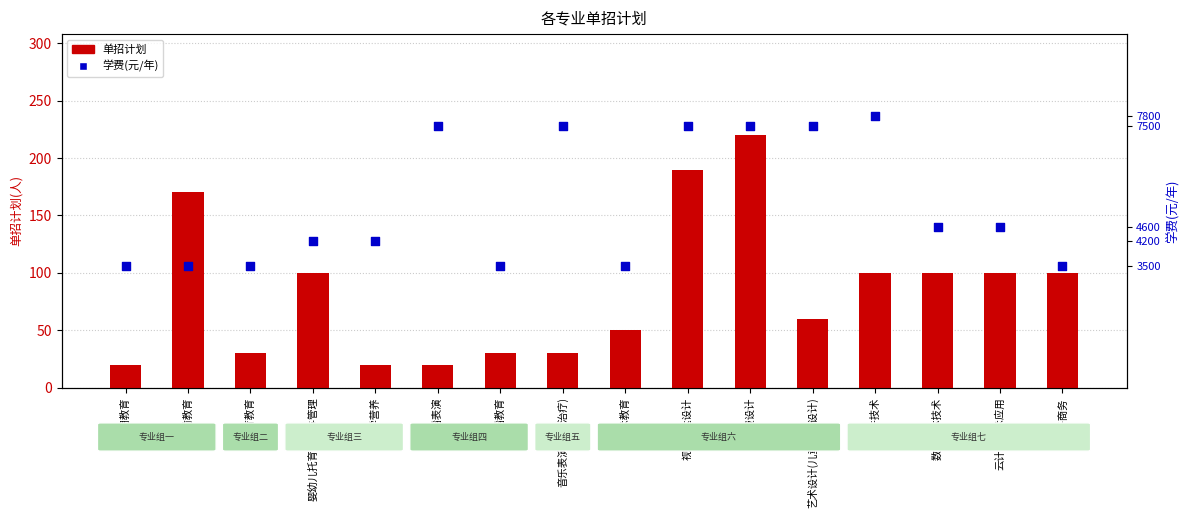

At which category is the sum across all series the highest?

软件技术